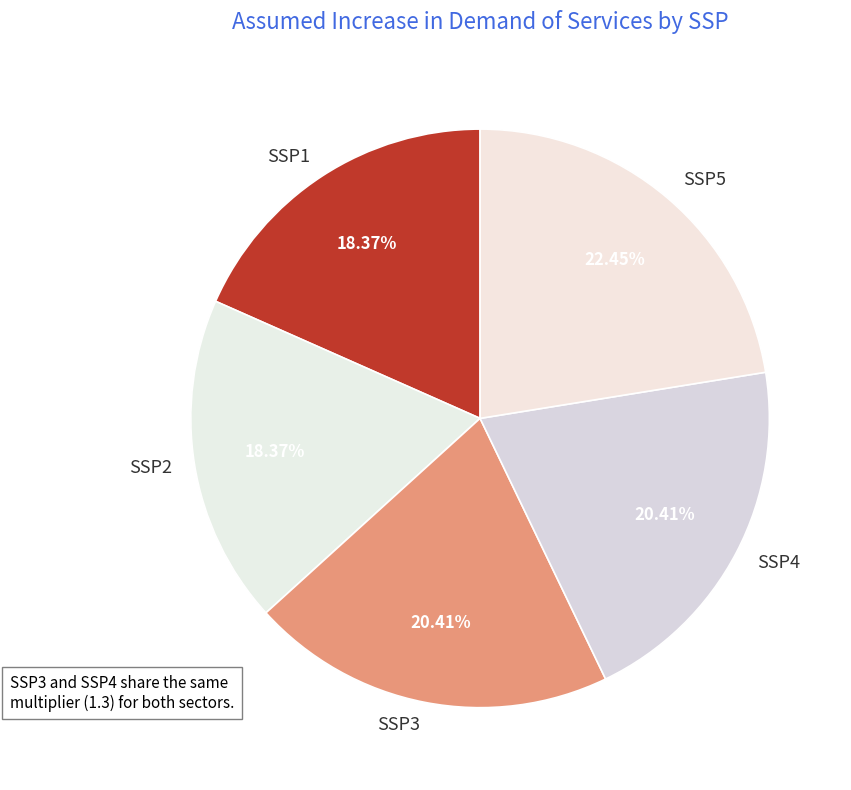

What is the ratio of the value at SSP5 to the value at SSP3?

1.1